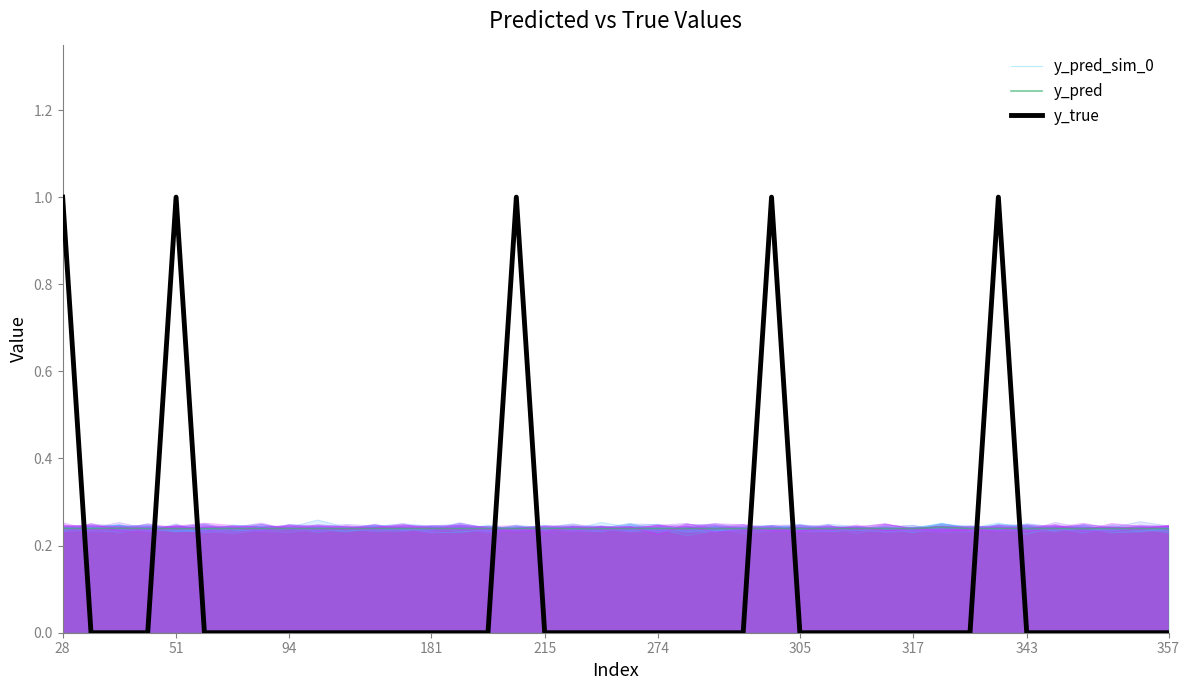

Reading right to left, transcribe all the data shown in this chart.

y_pred_sim_0: 0.2	0.2	0.2	0.2	0.2	0.2	0.2	0.2	0.3	0.2	0.2	0.2	0.2	0.2	0.2	0.2	0.2	0.2	0.2	0.2	0.2	0.2	0.2	0.2	0.2	0.2	0.2	0.2	0.2	0.2	0.2	0.2	0.2	0.2	0.2	0.2	0.2	0.2	0.2	0.2
y_pred: 0.2	0.2	0.2	0.2	0.2	0.2	0.2	0.2	0.2	0.2	0.2	0.2	0.2	0.2	0.2	0.2	0.2	0.2	0.2	0.2	0.2	0.2	0.2	0.2	0.2	0.2	0.2	0.2	0.2	0.2	0.2	0.2	0.2	0.2	0.2	0.2	0.2	0.2	0.2	0.2
y_true: 0.0	0.0	0.0	0.0	0.0	0.0	1.0	0.0	0.0	0.0	0.0	0.0	0.0	0.0	1.0	0.0	0.0	0.0	0.0	0.0	0.0	0.0	0.0	1.0	0.0	0.0	0.0	0.0	0.0	0.0	0.0	0.0	0.0	0.0	0.0	1.0	0.0	0.0	0.0	1.0